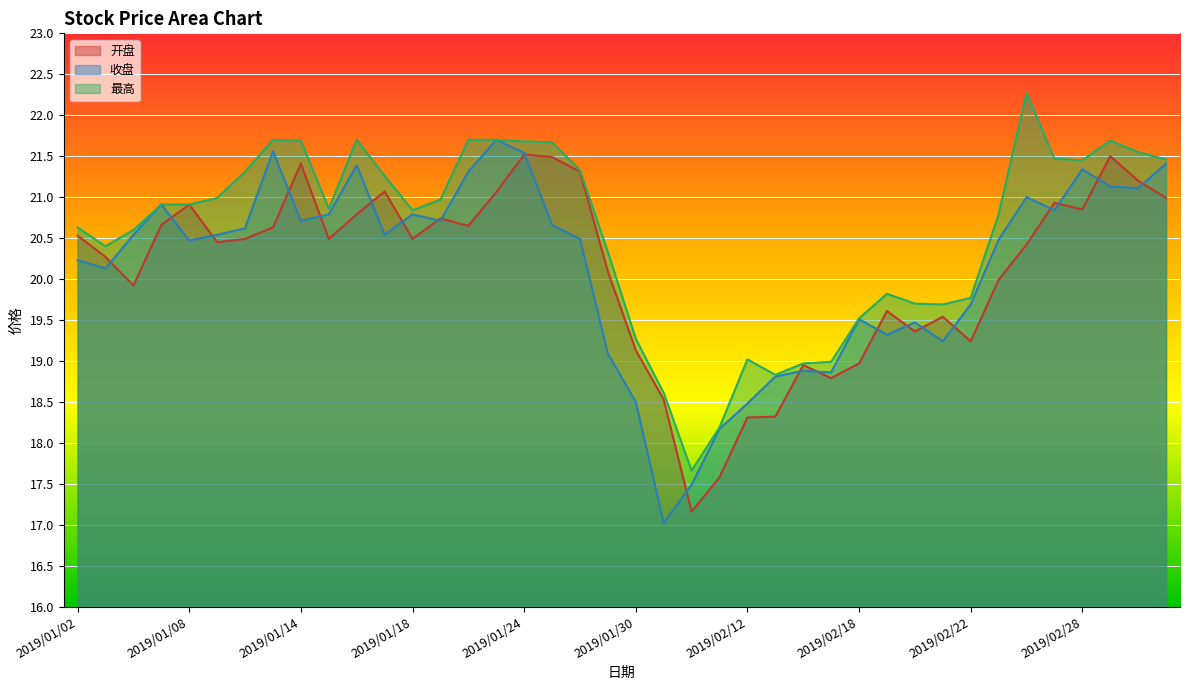

At how many categories does at least one series exceed 18?

39